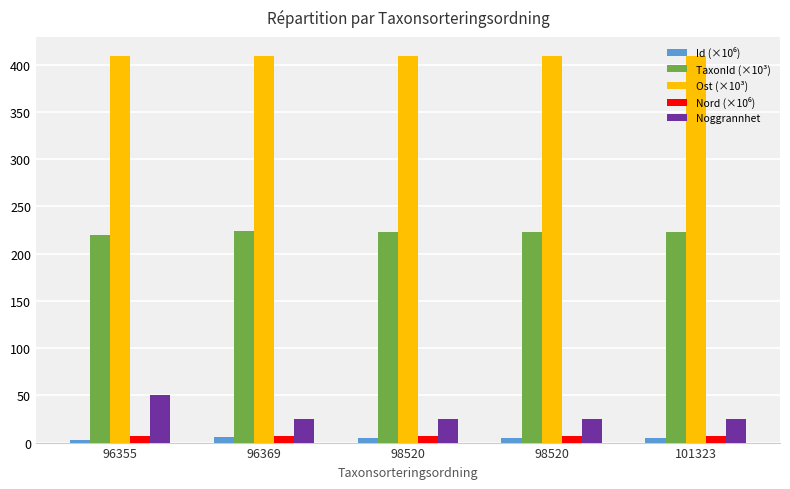

At which label is Nord (×10⁶) closest to 6?

98520